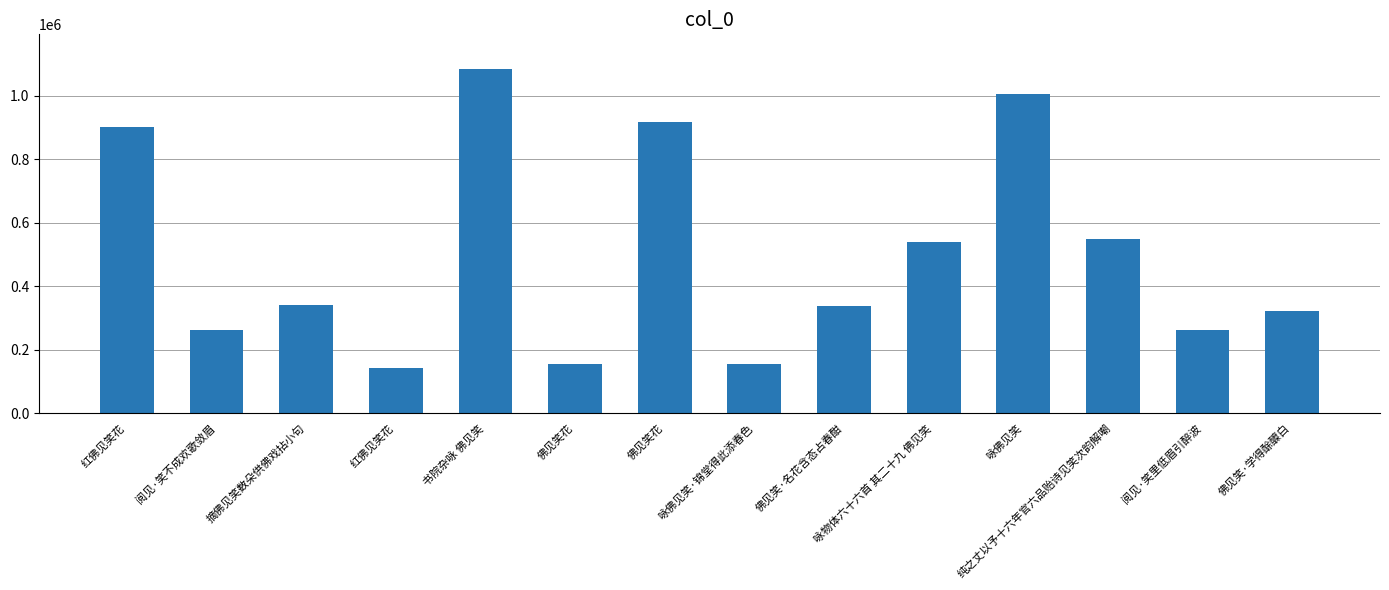

What is the greatest value displayed?

1084601